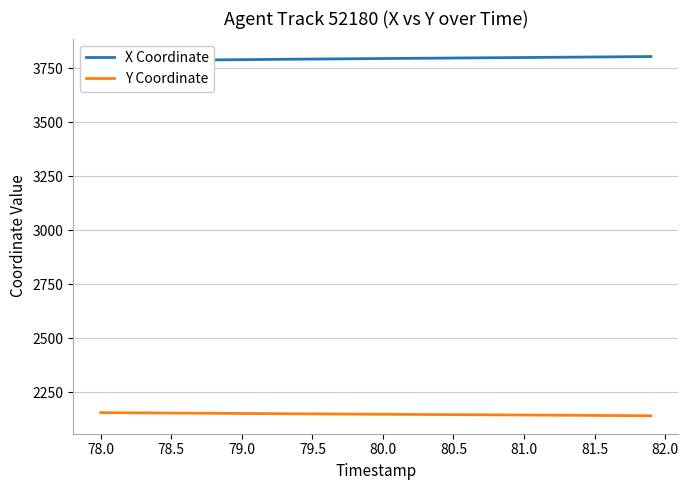

What is the lowest value of the Y Coordinate series?

2141.0